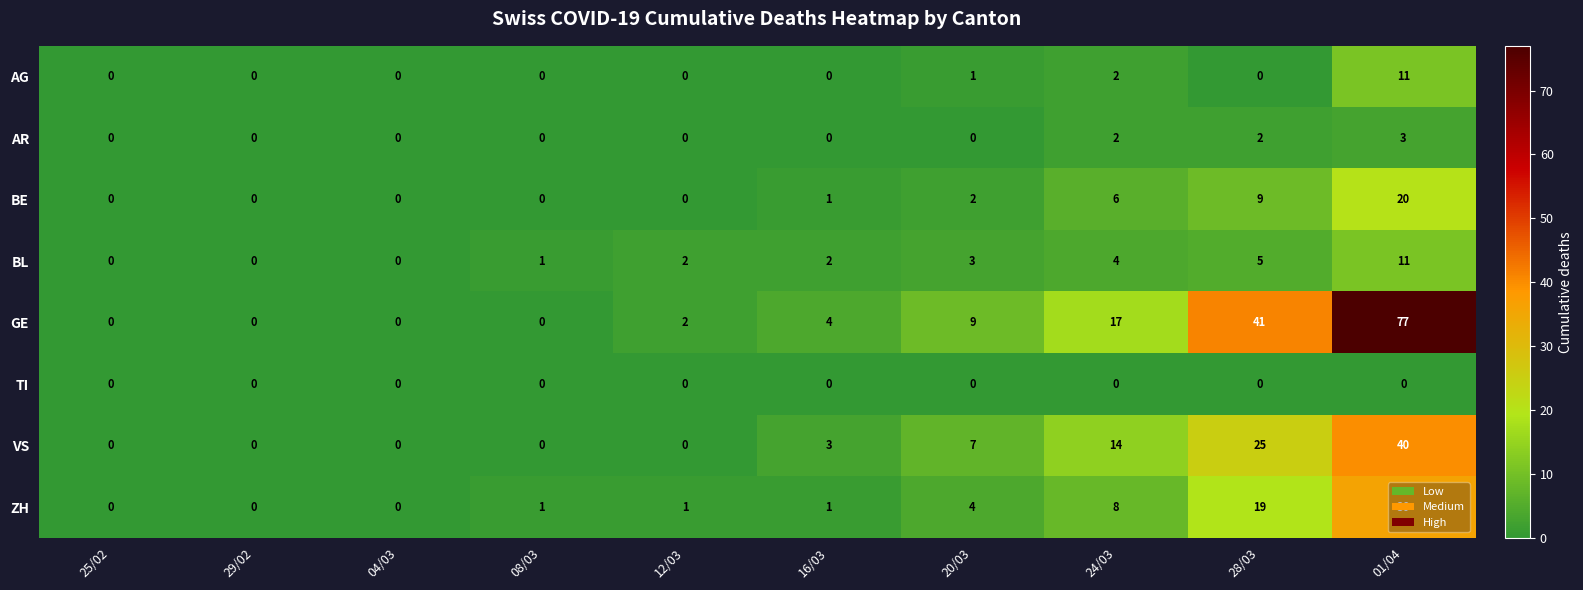

Count the number of categories in the chart.

10